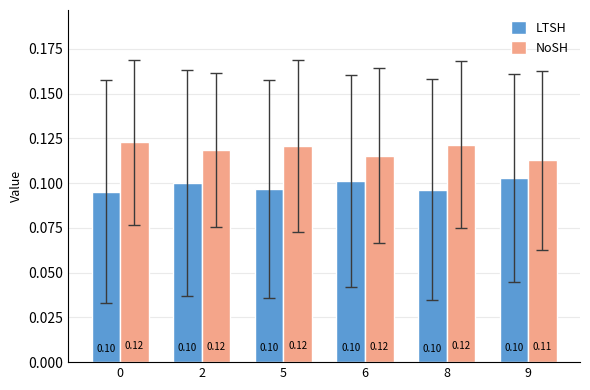

True or false: LTSH has a value of 0.1 at 2.

True